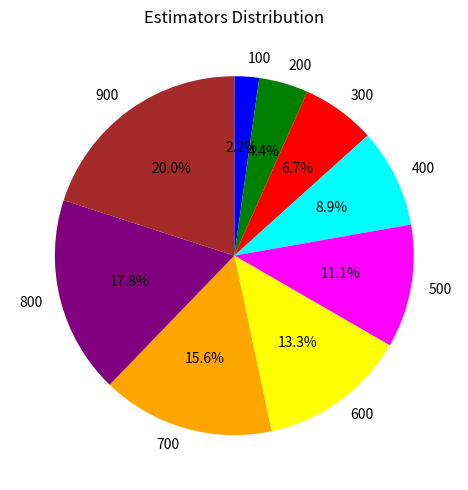

Approximately how many times larger is the value at 700 compared to 300?

2.3